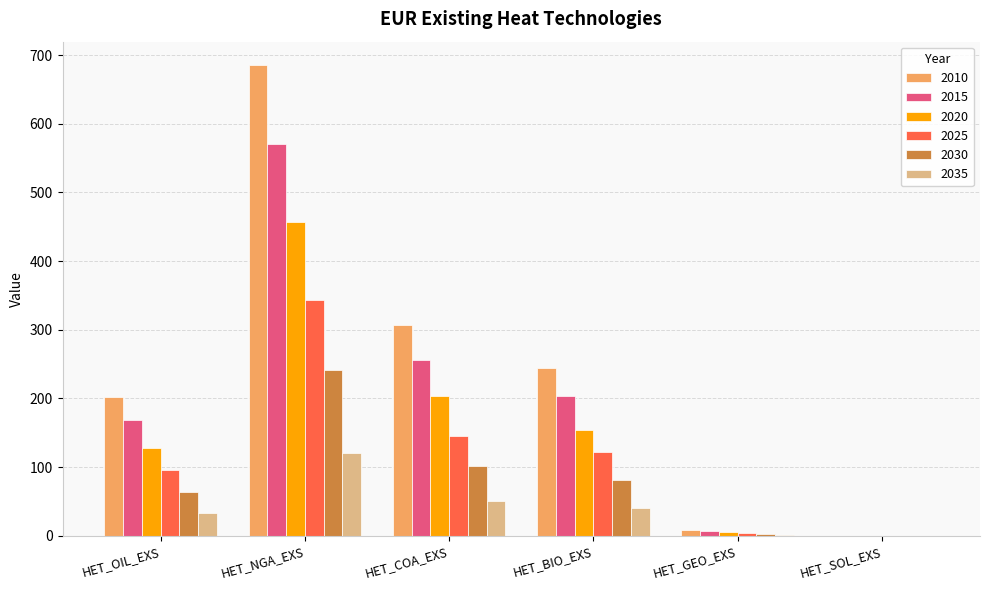

Which series changed the most between HET_OIL_EXS and HET_COA_EXS?

2010